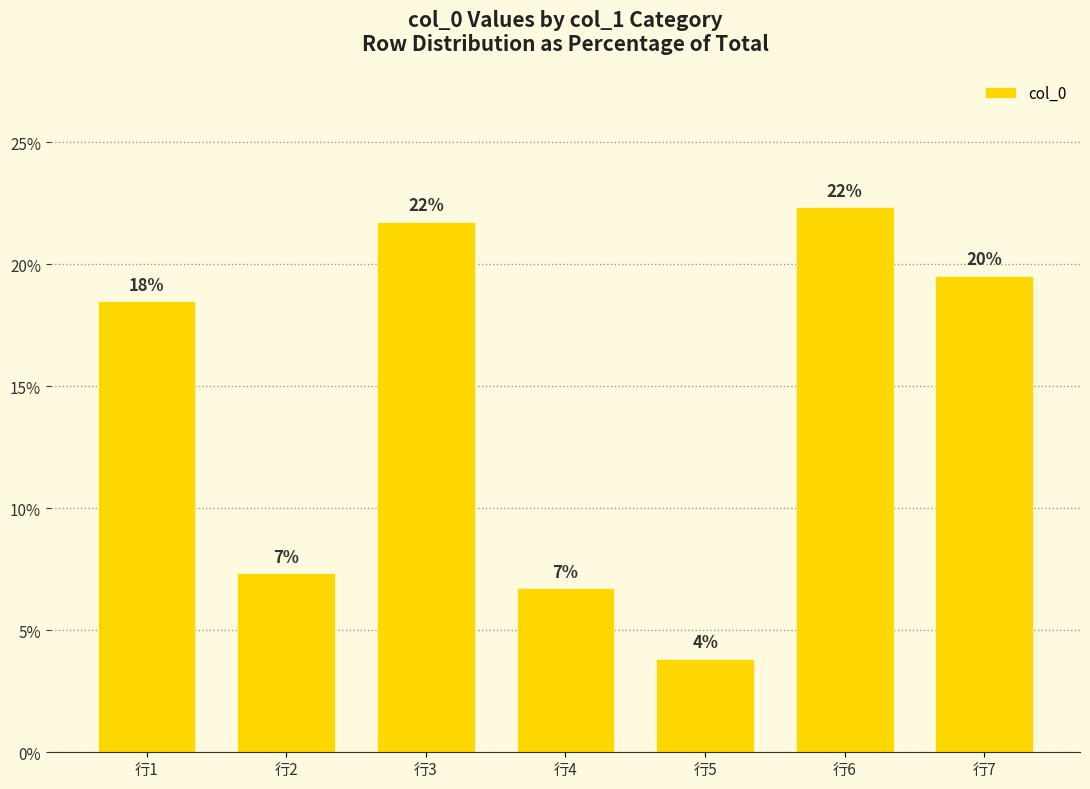

Which has a higher value, 行4 or 行1?

行1